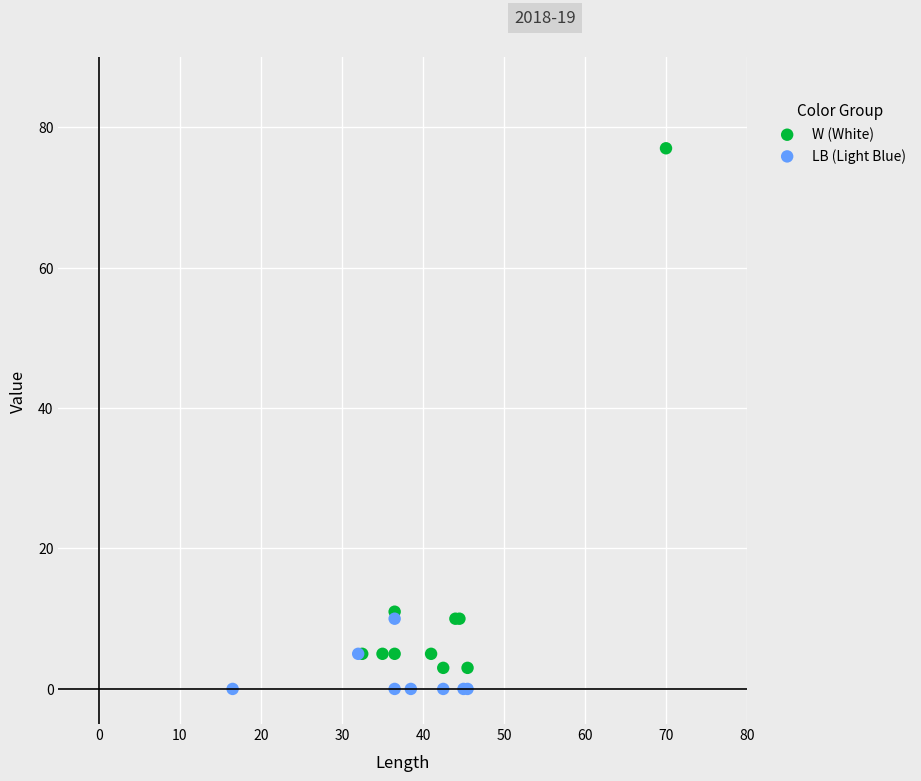

Which series has the largest Y range (max minus min)?

W (White)